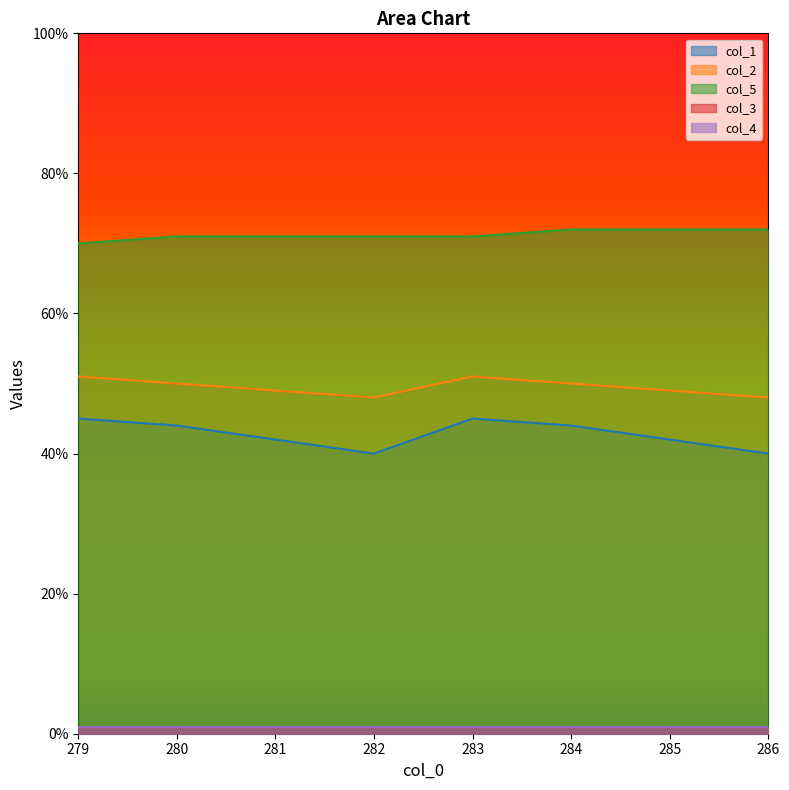

List the labels in order of col_2 value, smallest first.

282.0, 286.0, 281.0, 285.0, 280.0, 284.0, 279.0, 283.0